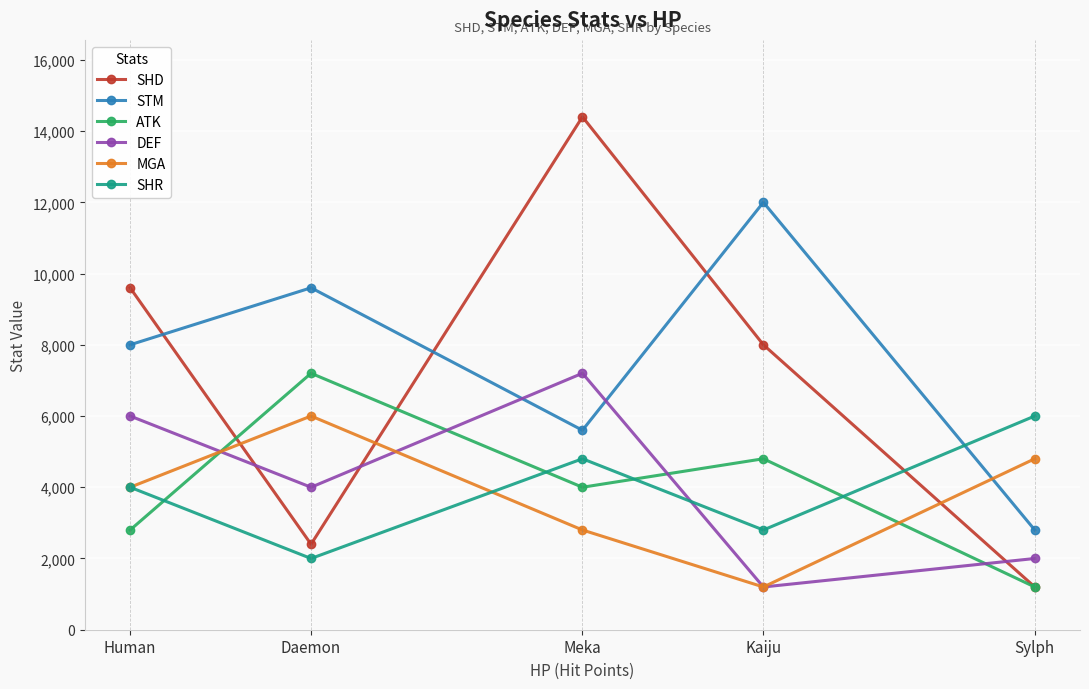

What value does the DEF series have at Daemon, to the nearest 50?

4000